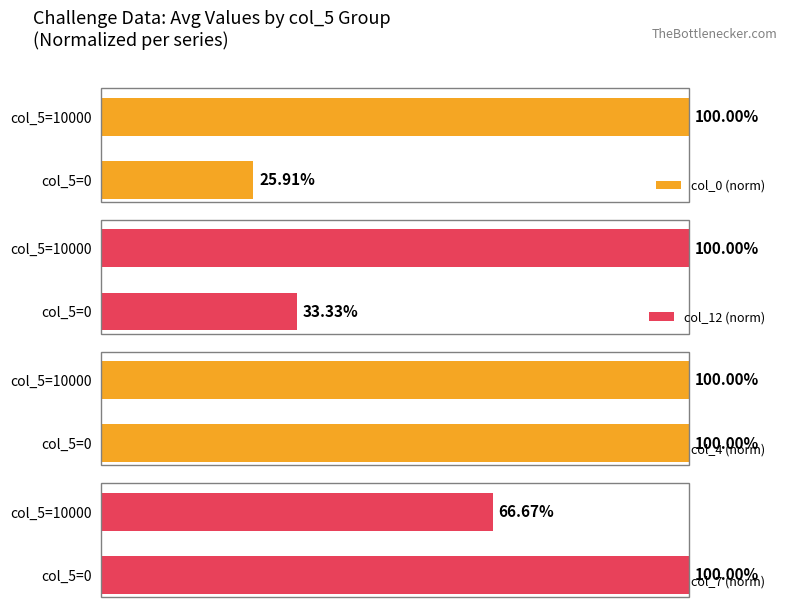

Rank the categories by col_0 (norm) value from lowest to highest.

col_5=0, col_5=10000